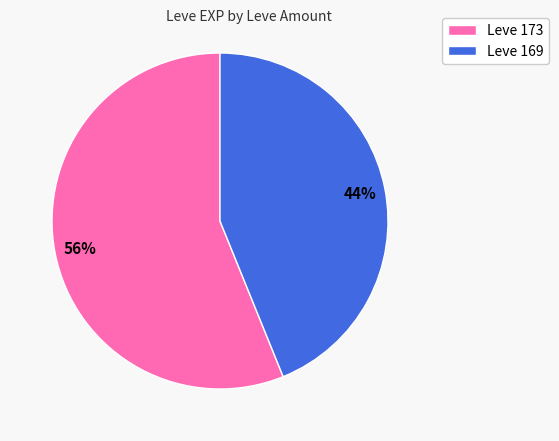

Rank the categories by value from highest to lowest.

Leve 173, Leve 169